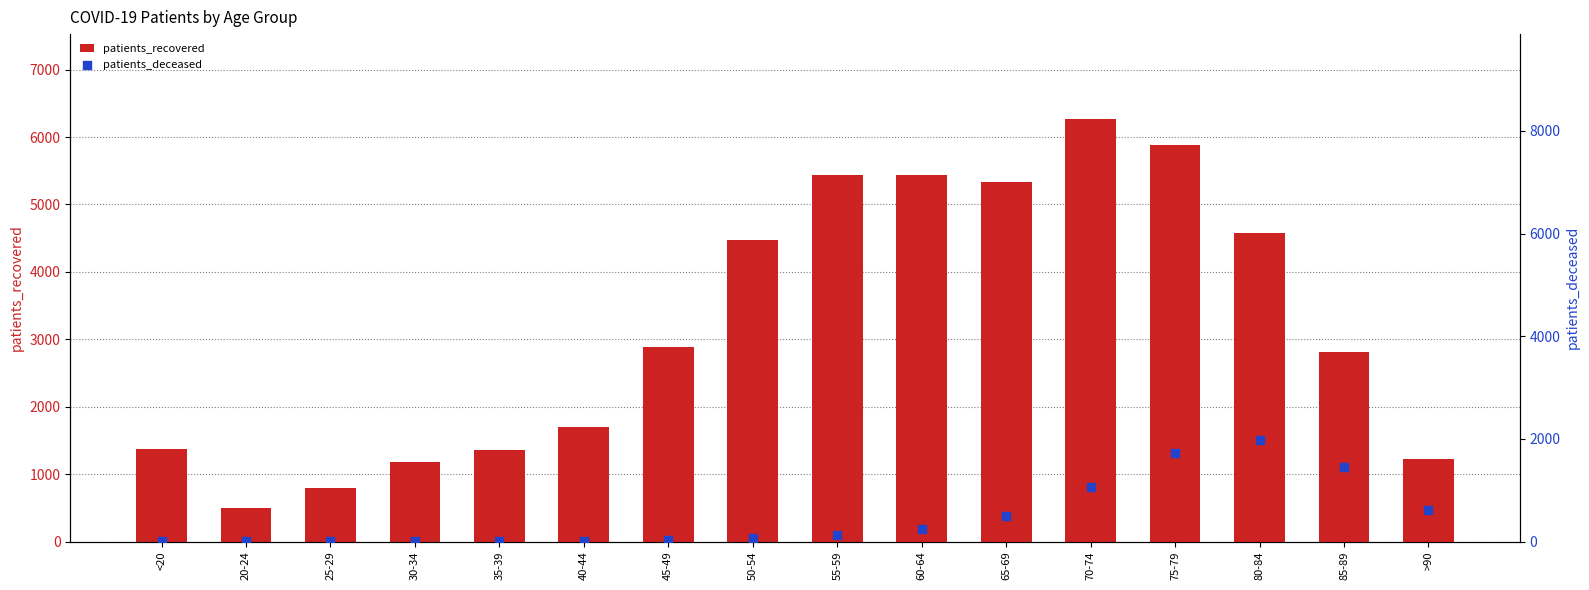

At which category is the sum across all series the highest?

75-79